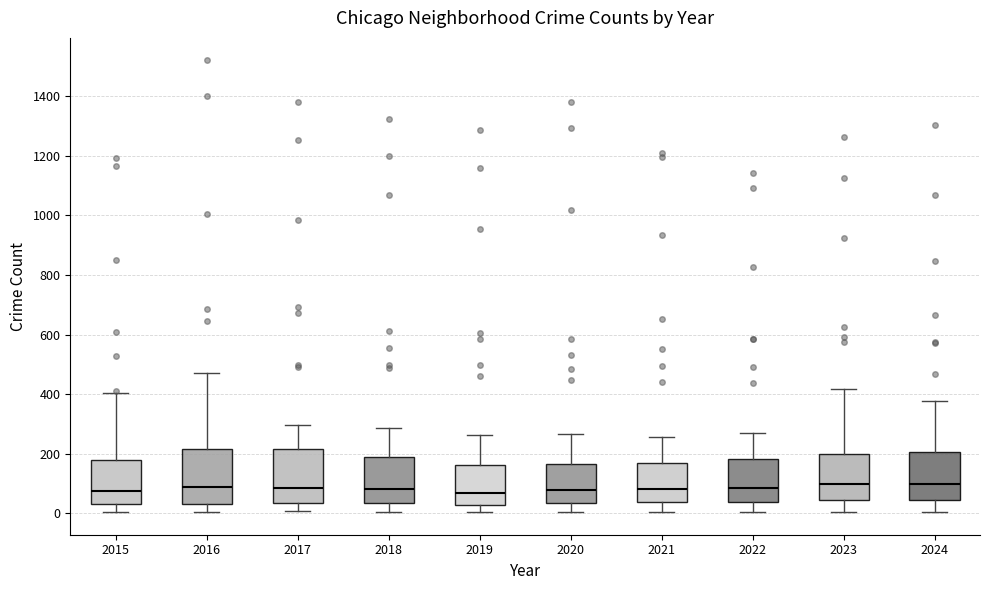

Where does the median line of the box at x = 2019 sit on the y-axis? The values are not printed on the chart, so give them approximately, as read against the axis.

60